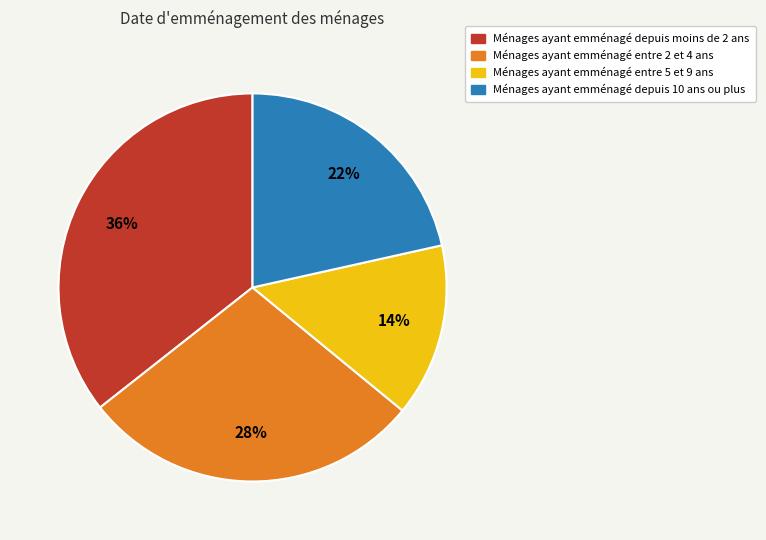

Does any single category account for the majority?

No